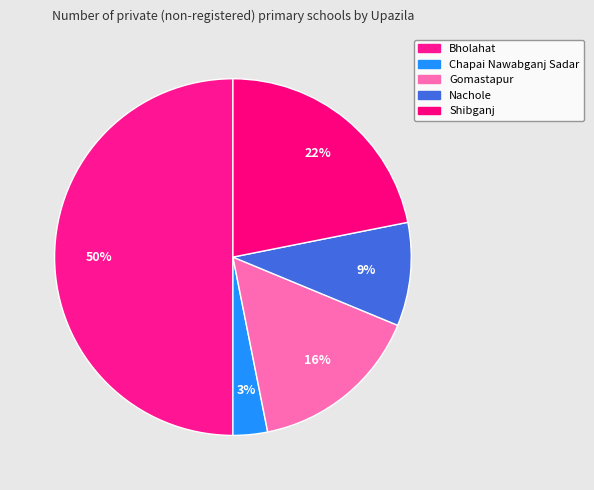

Is the sum of Bholahat and Chapai Nawabganj Sadar greater than half?

Yes